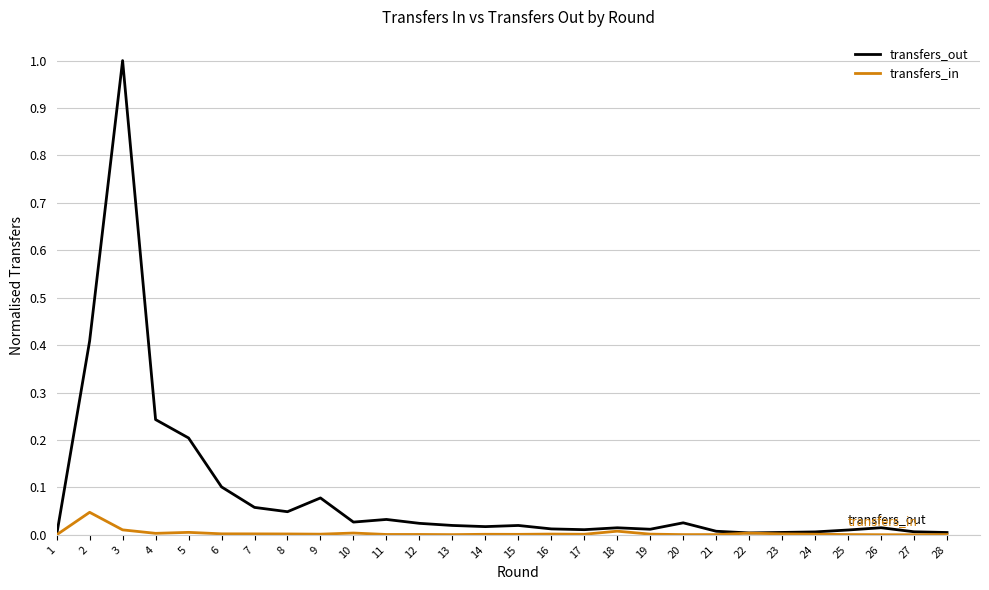

At which category is the sum across all series the highest?

3